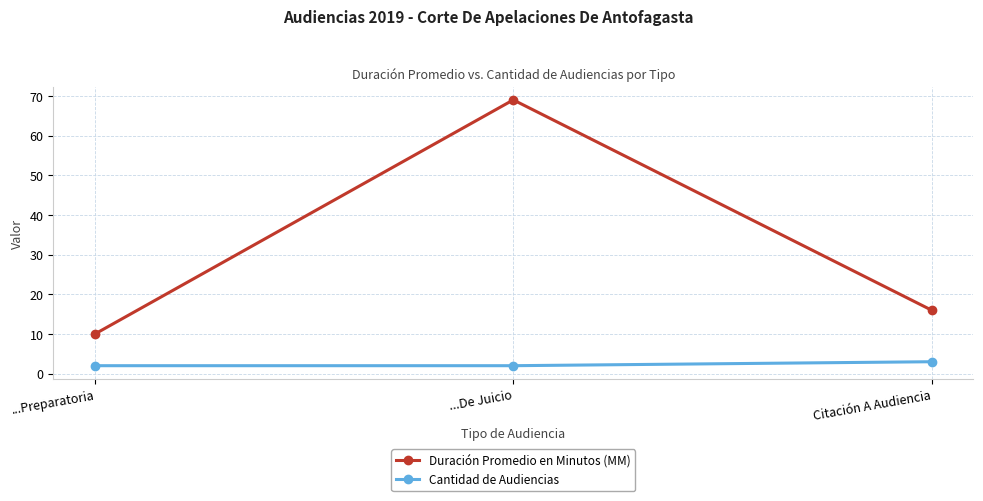

What is the lowest value of the Duración Promedio en Minutos (MM) series?

10